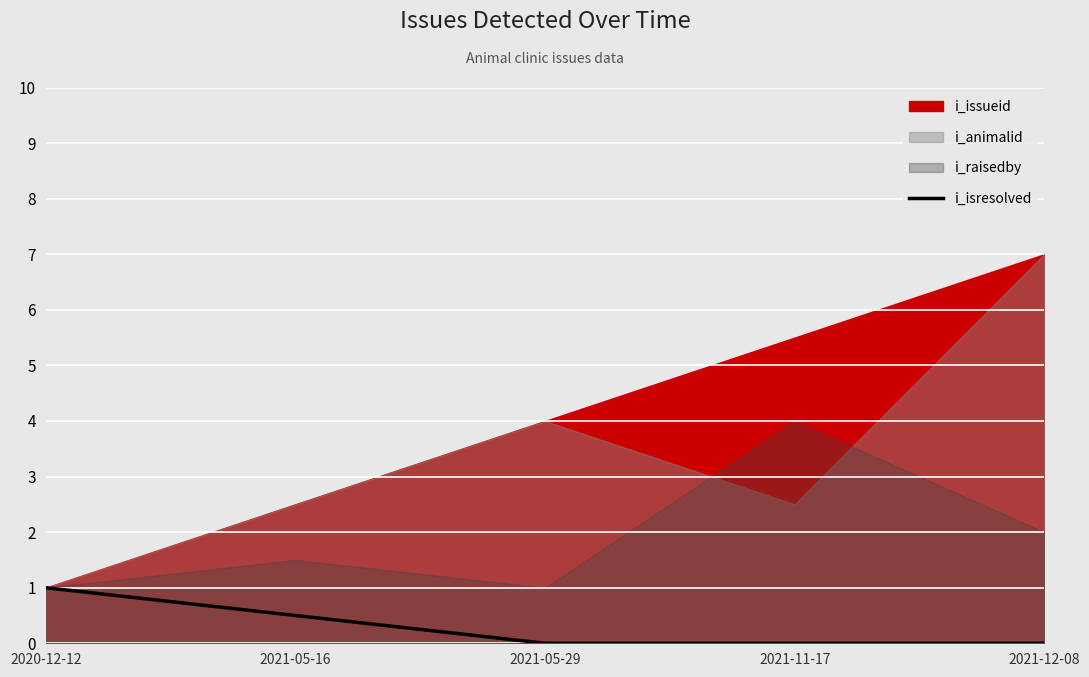

True or false: i_isresolved has a value of 0.0 at 2021-11-17.

True